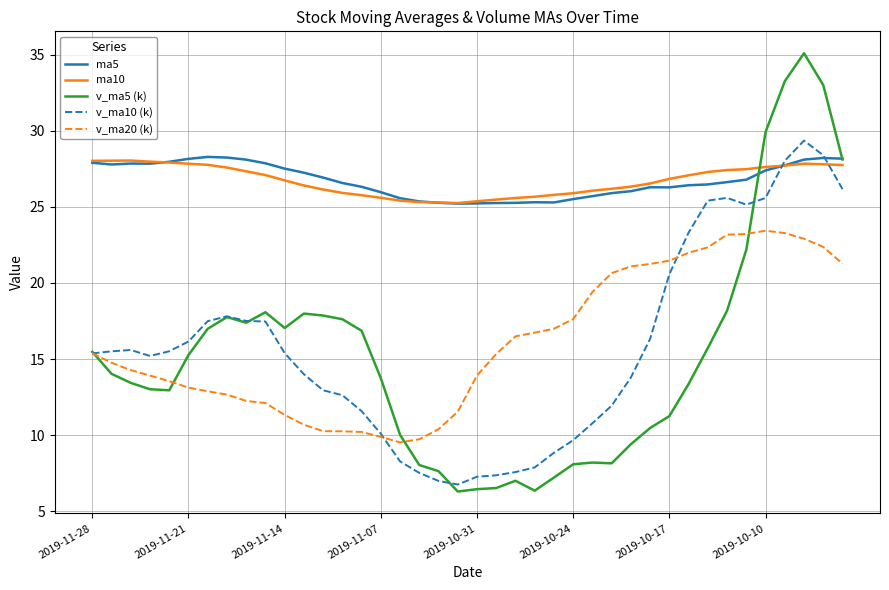

What is the minimum value shown in the chart?

6.3